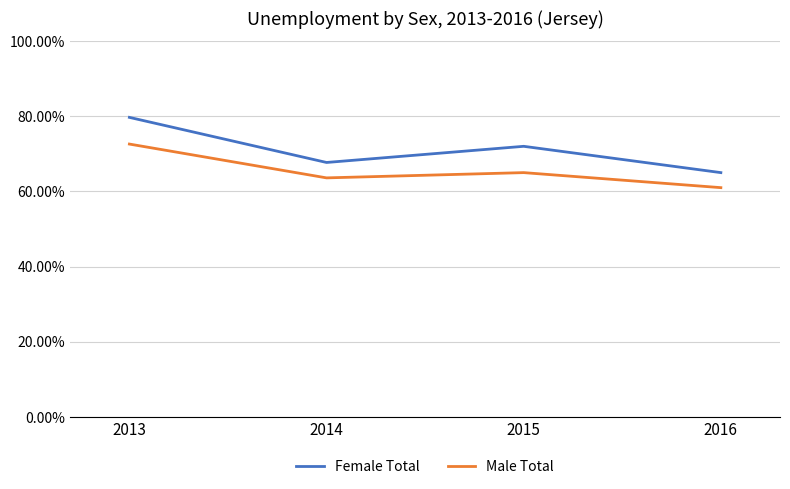

Reading left to right, list all the values displayed in this chart.

Female Total: 2013=0.8	2014=0.7	2015=0.7	2016=0.7
Male Total: 2013=0.7	2014=0.6	2015=0.7	2016=0.6